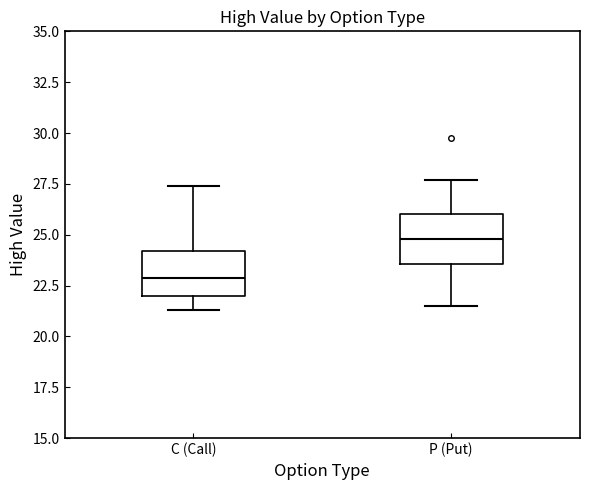

Reading left to right, transcribe this box plot: for each box, give where its median line is, the range the box spans, and where its two whiskers end, as read against the y-axis. The values are not printed on the chart, so give them approximately, as read against the axis.

C (Call): median 23.0, box 22.0 to 24.0, whiskers 21.5 to 27.5
P (Put): median 25.0, box 23.5 to 26.0, whiskers 21.5 to 27.5